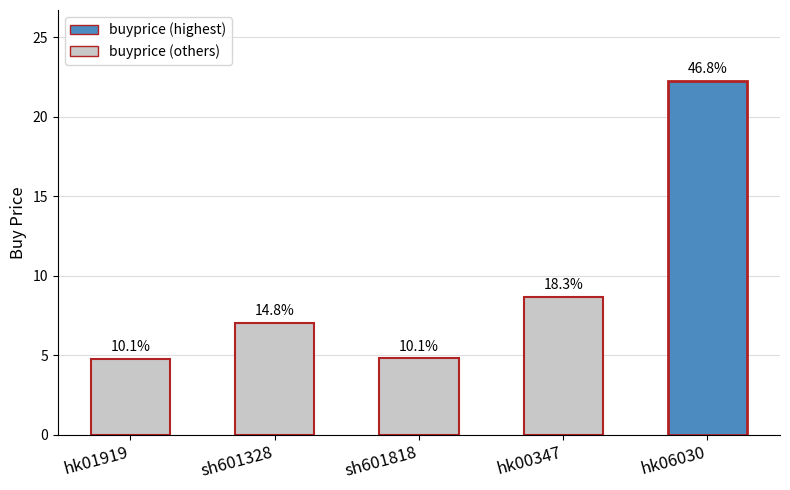

What is the approximate value at sh601818?

4.8